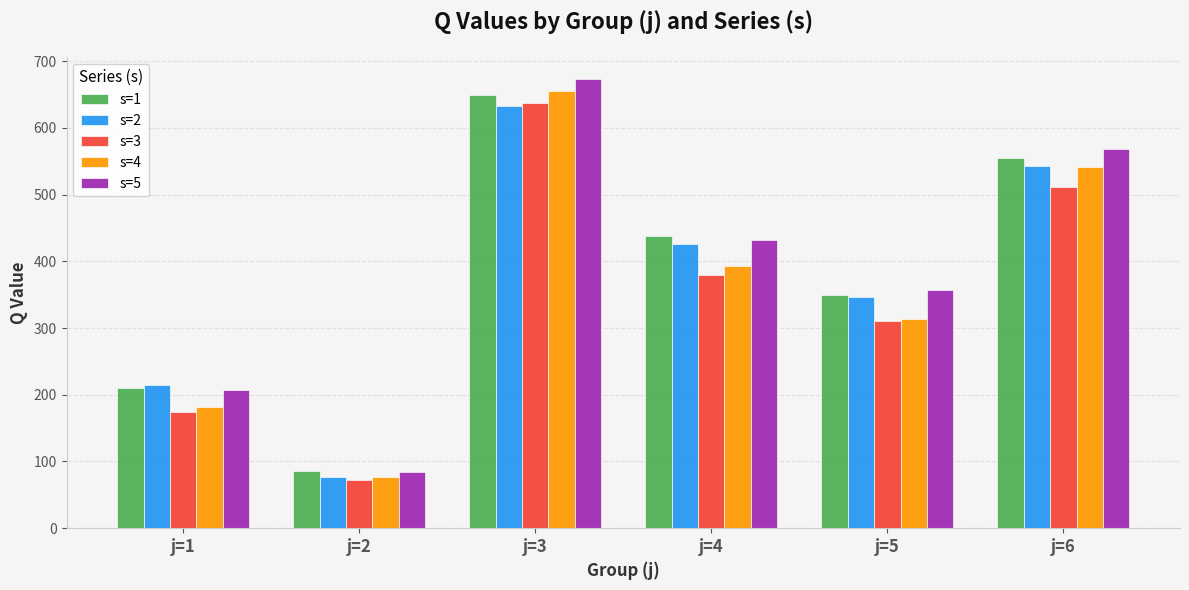

Read the s=5 value at j=2, to the nearest 10.

80